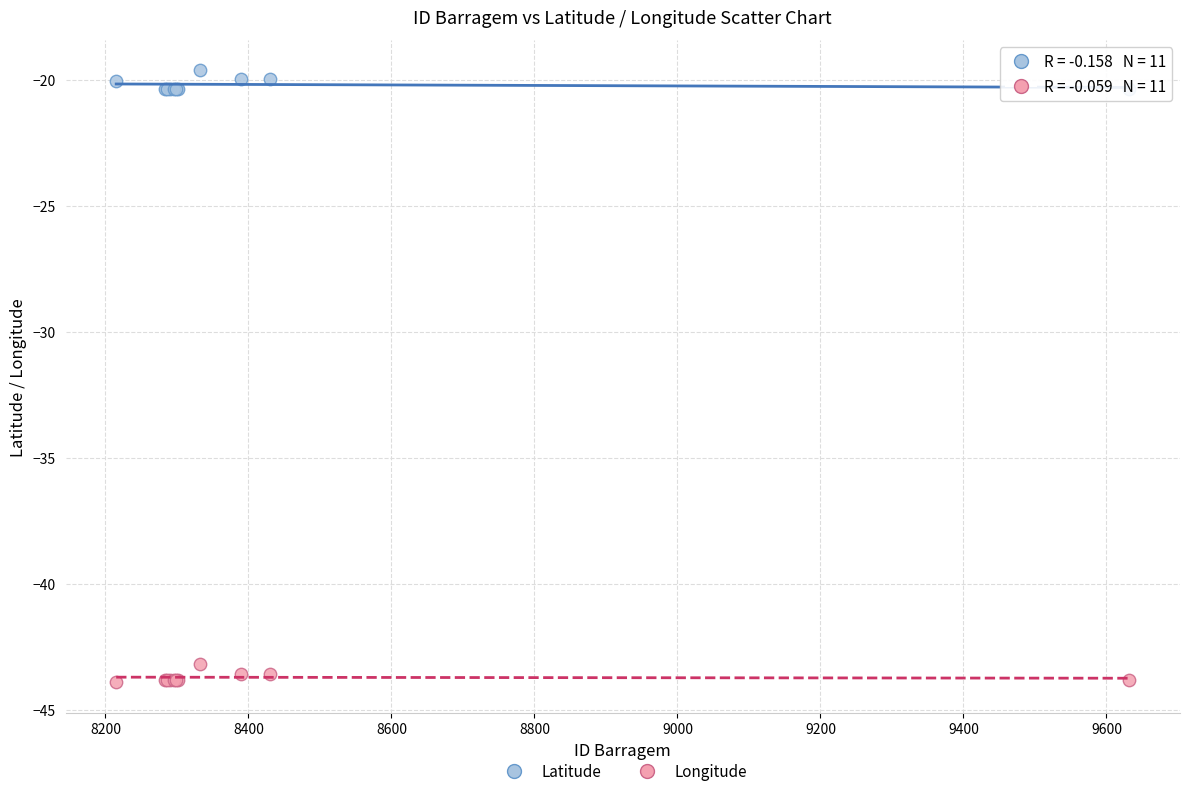

In the Latitude series, what Y value is closest to -19?

-19.6